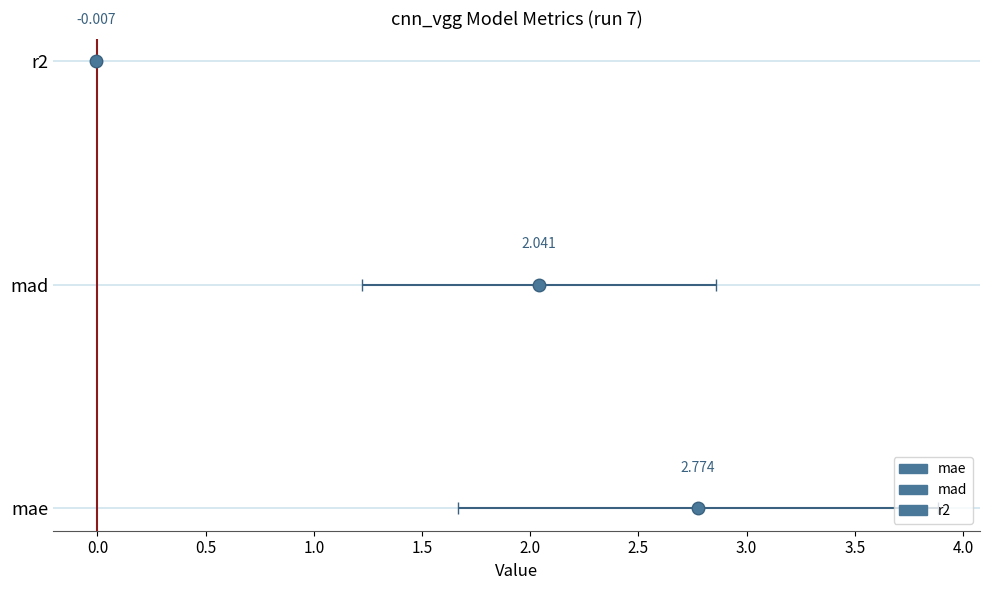

How many values are below 2?

1